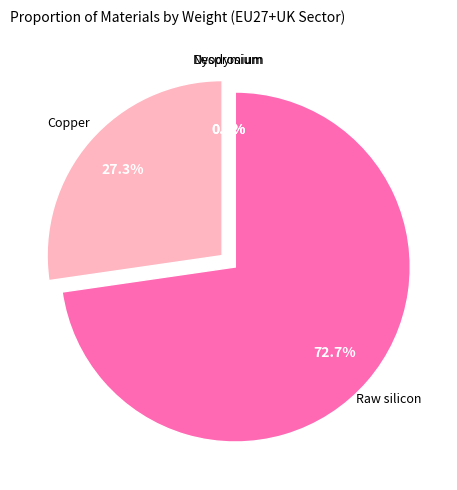

Is there any slice that represents more than half of the pie?

Yes